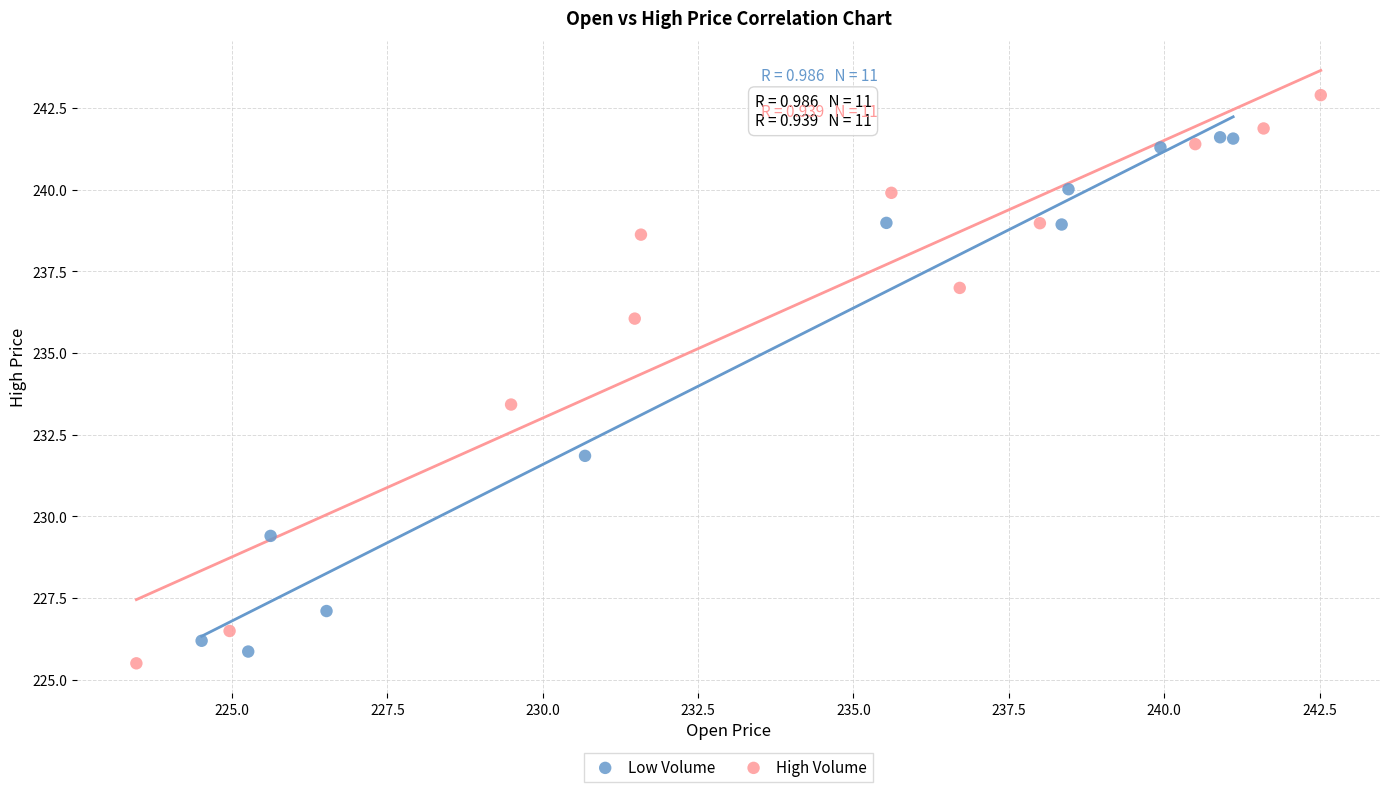

Which series has the widest spread of Y values?

High Volume